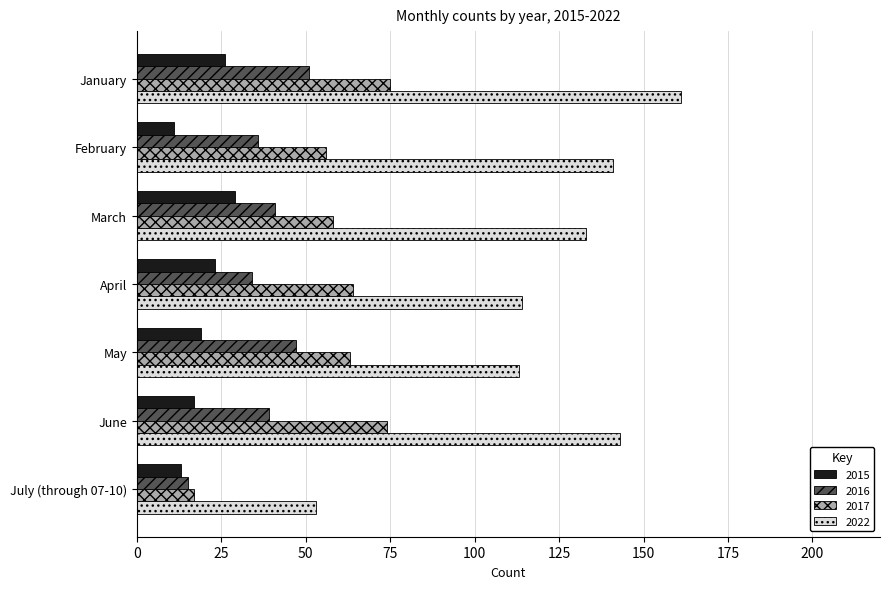

Count the number of data series in this chart.

4